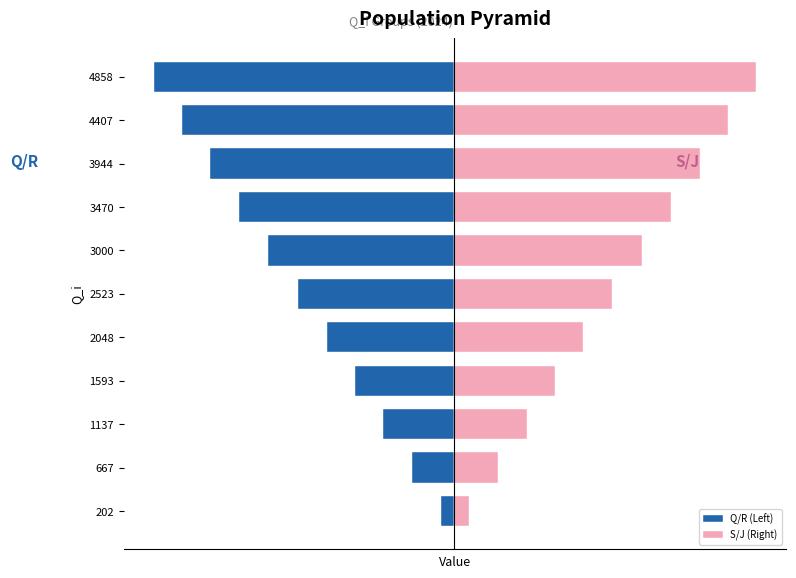

Is it true that S/J (Right) equals 1280.8 at 3944?

False